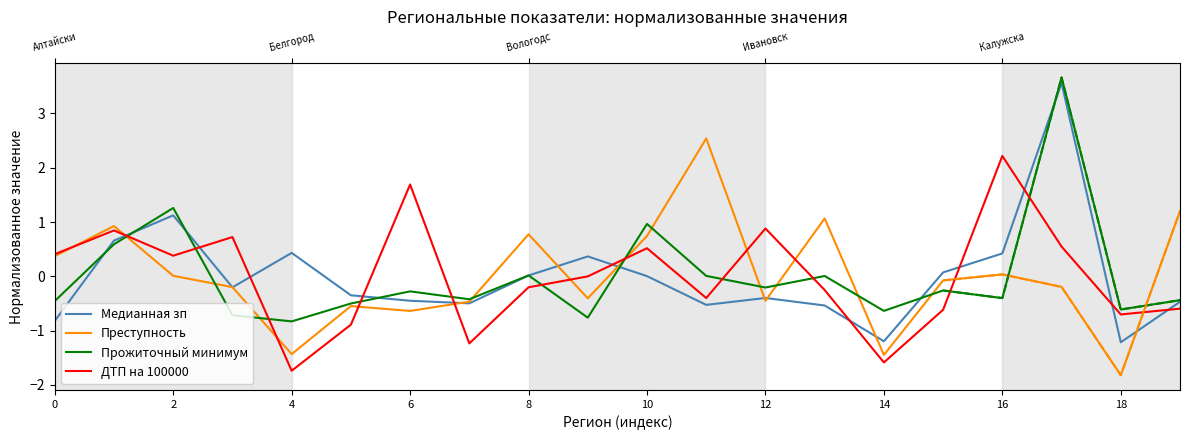

How many distinct data groups are displayed?

4